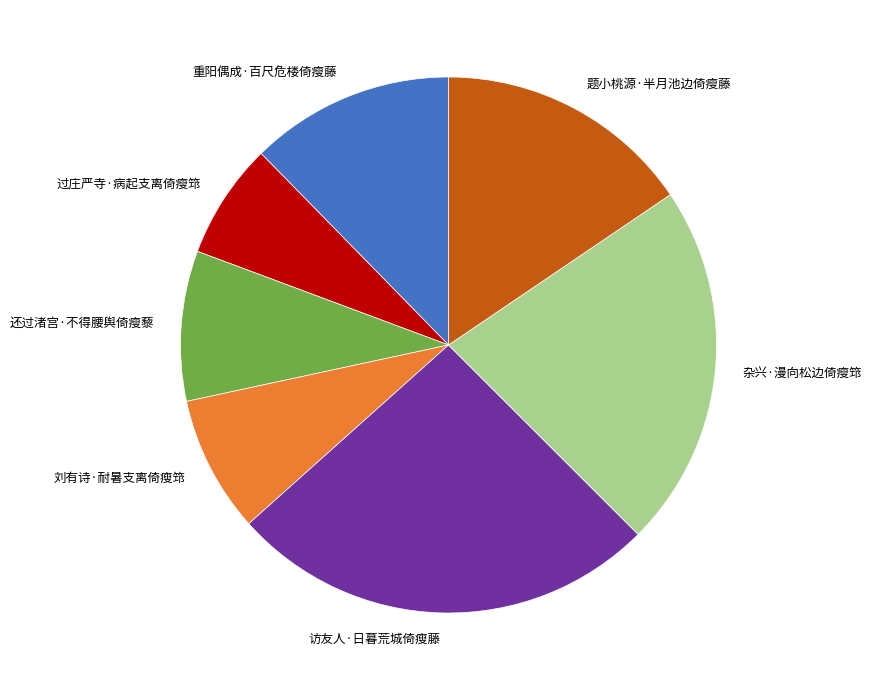

The 刘有诗·耐暑支离倚瘦筇 slice represents 8% of the pie. True or false?

True